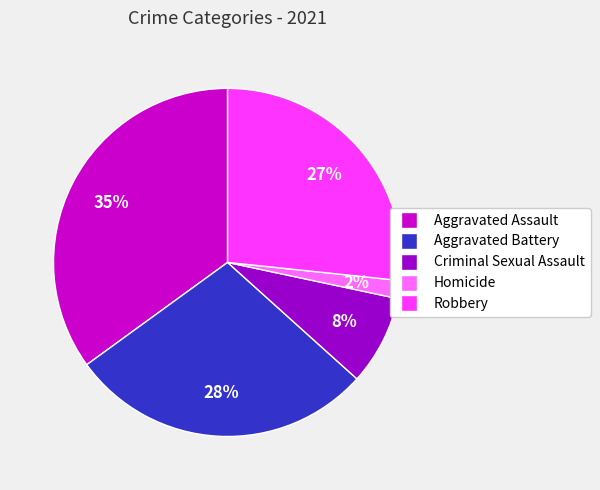

What is the largest slice in the pie chart?

Aggravated Assault